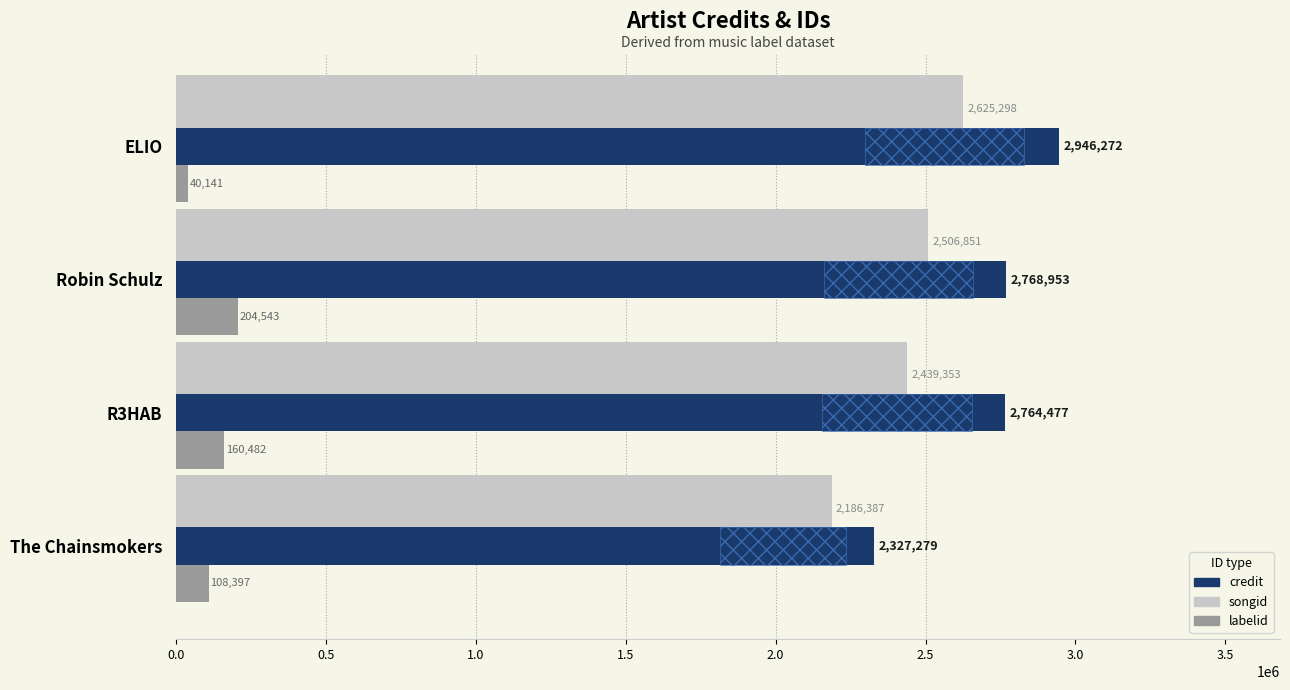

True or false: credit has a value of 4794442 at R3HAB.

False